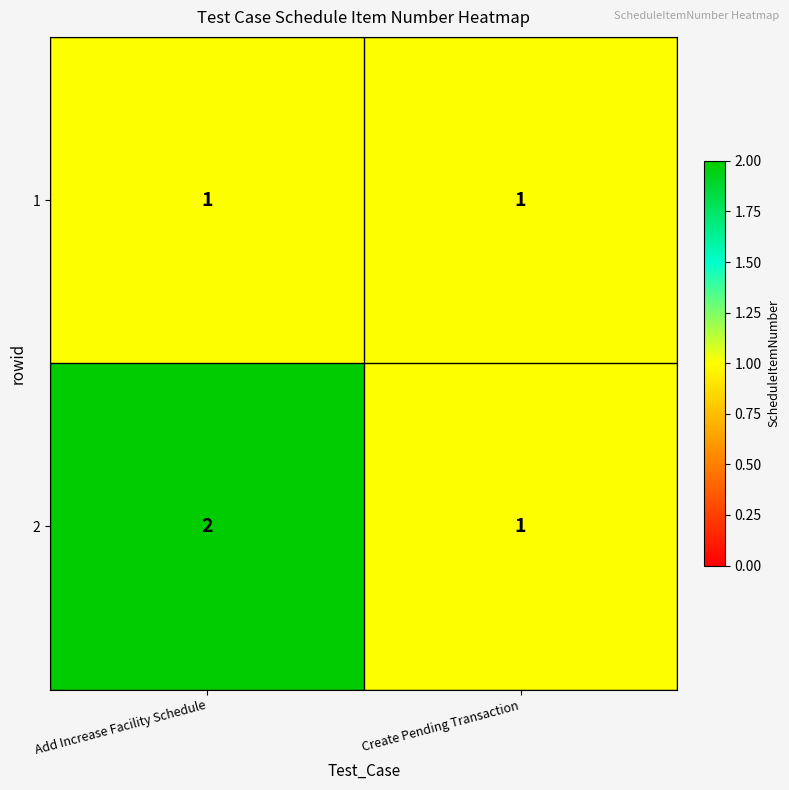

At which category is the sum across all series the highest?

Add Increase Facility Schedule